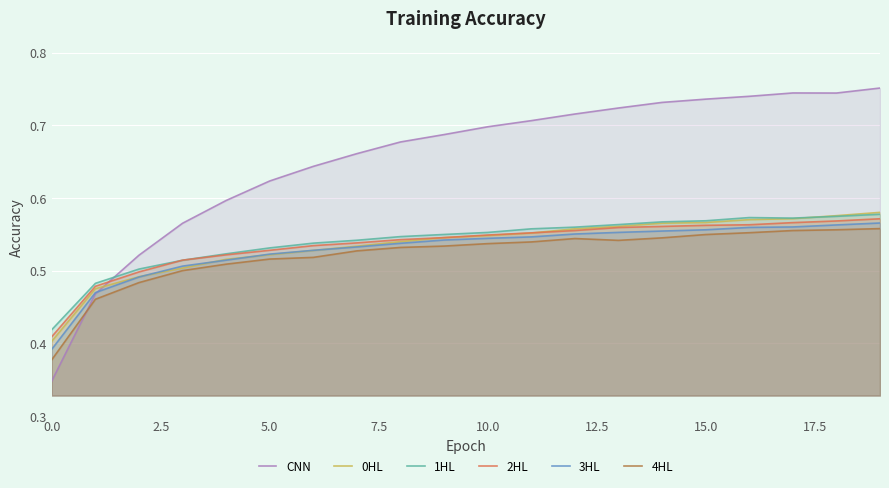

What is the spread (max minus min) of values at 18?

0.2